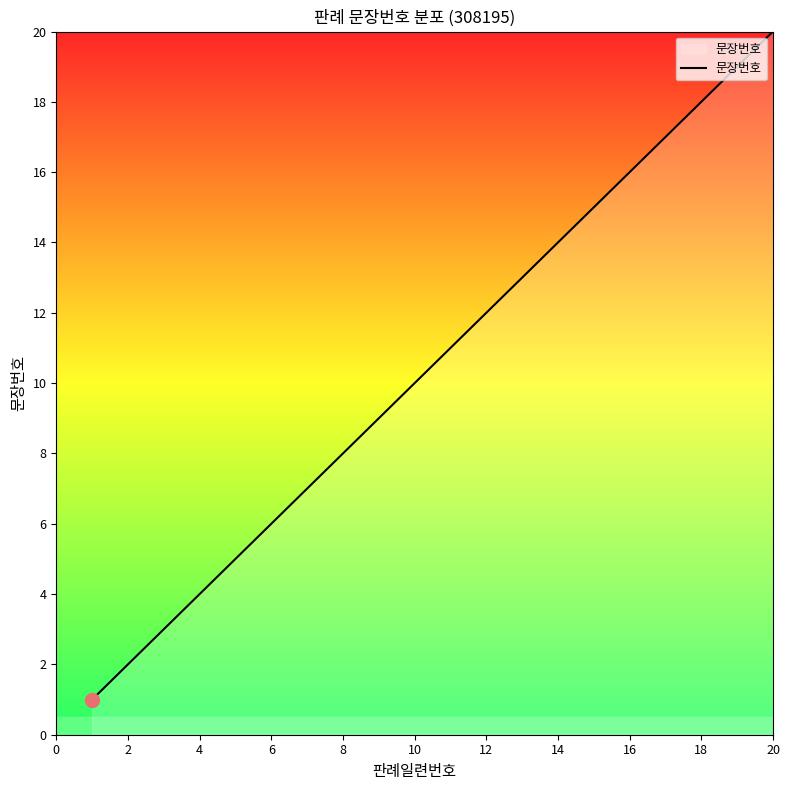

What is the maximum value shown in the chart?

20